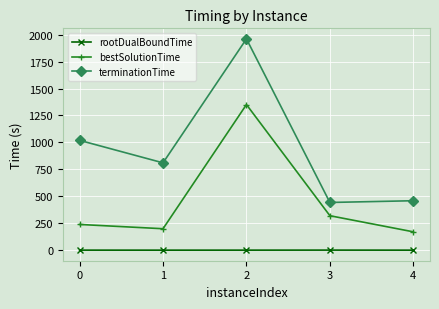

What is the minimum value shown in the chart?

1.4